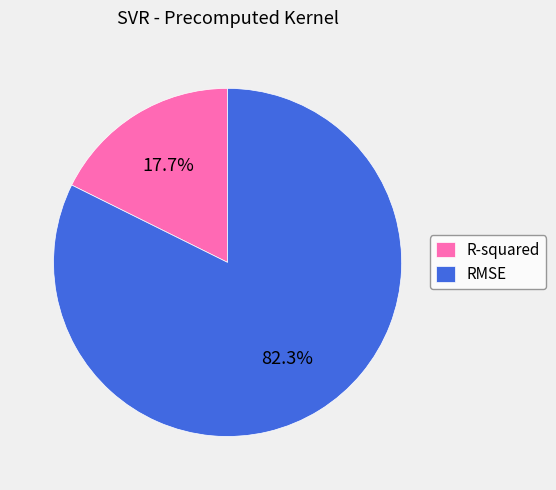

Does R-squared represent more than half of the total?

No